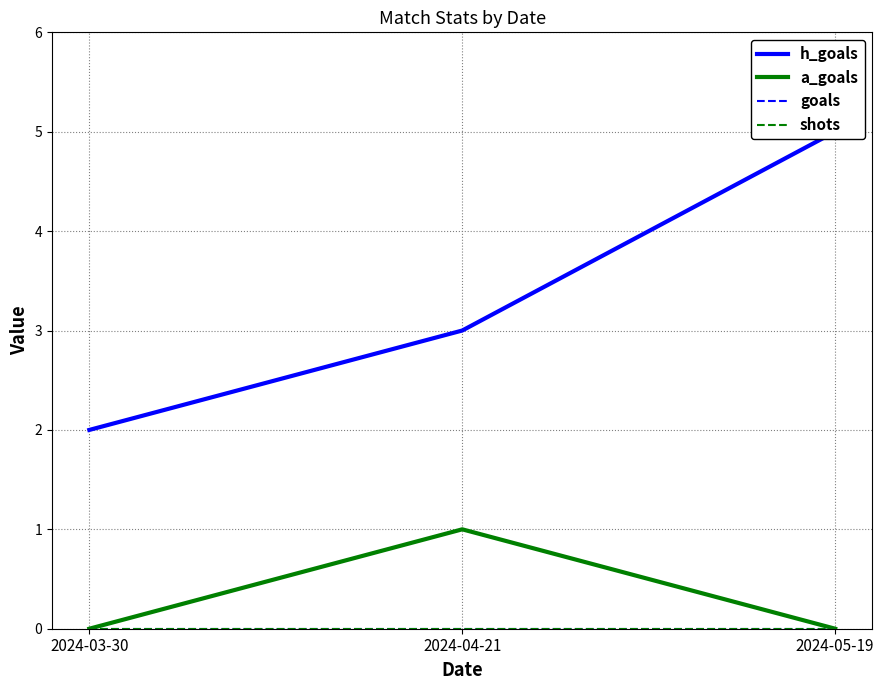

List the labels in order of a_goals value, largest first.

2024-04-21, 2024-03-30, 2024-05-19